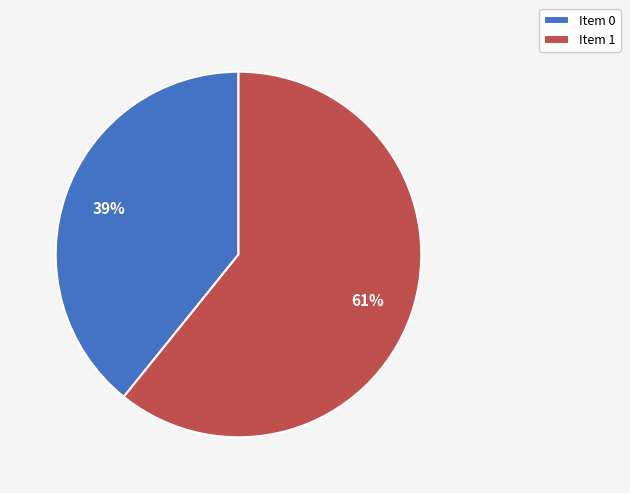

To the nearest percent, what is the difference between the Item 0 and Item 1 slice percentages?

22%